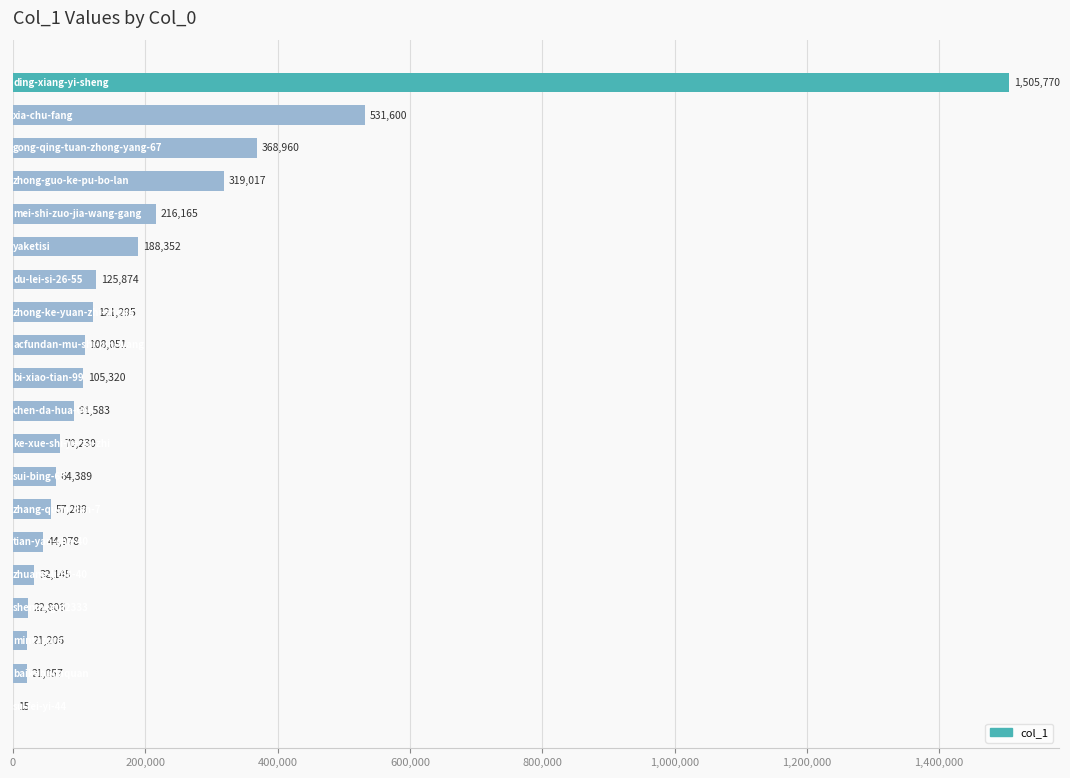

What is the maximum value shown in the chart?

1505770